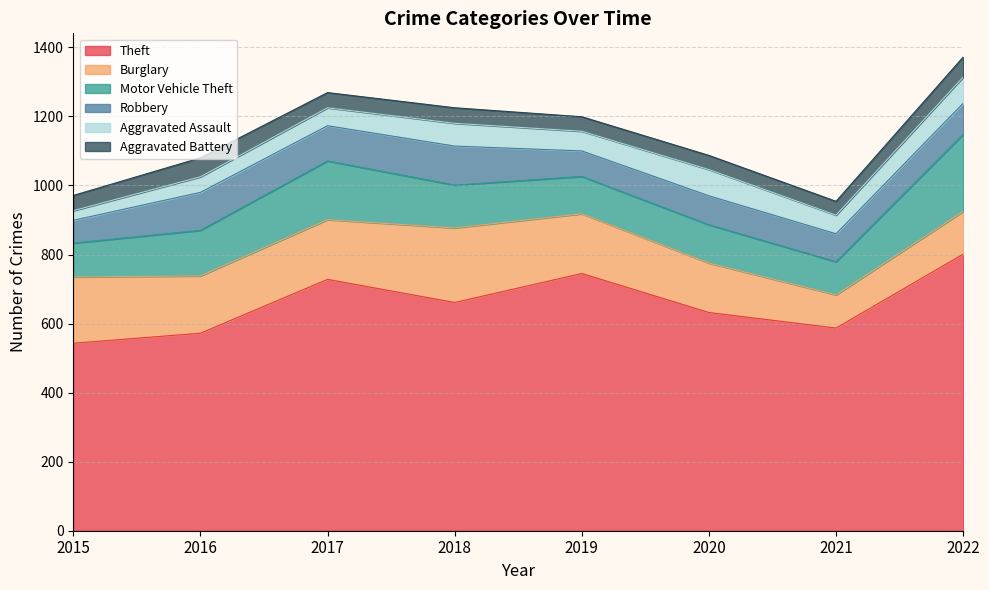

Which series changed the most between 2015 and 2021?

Burglary